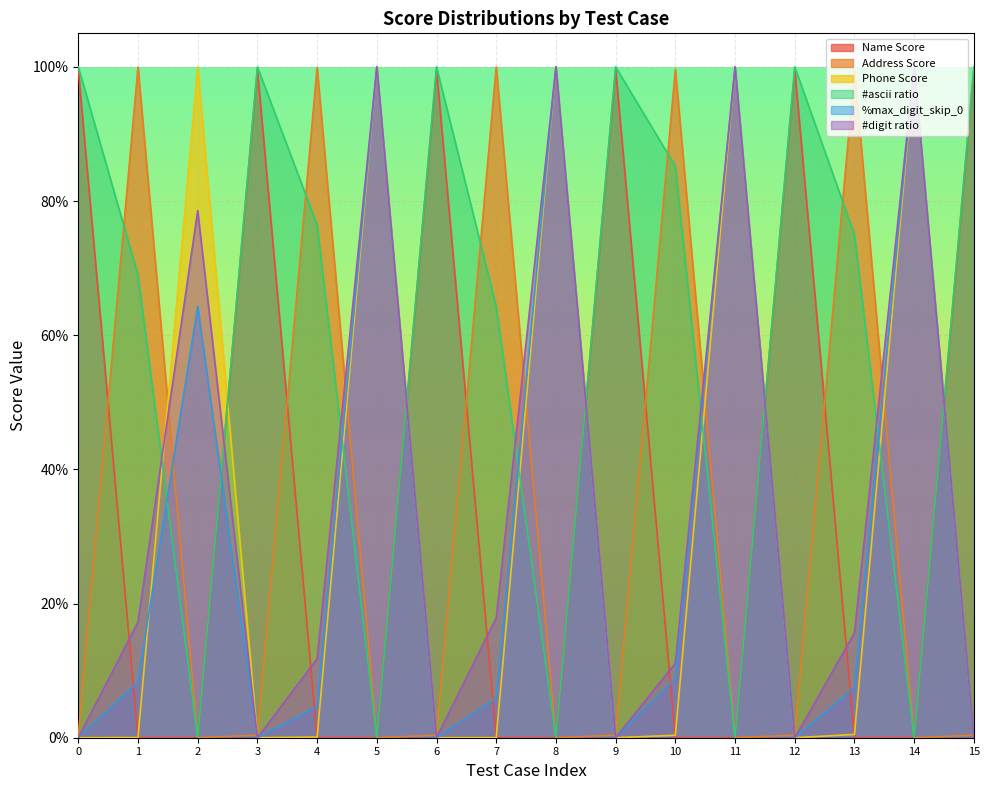

Rank the categories by Name Score value from highest to lowest.

0, 3, 6, 9, 12, 15, 10, 4, 1, 7, 13, 2, 5, 8, 11, 14